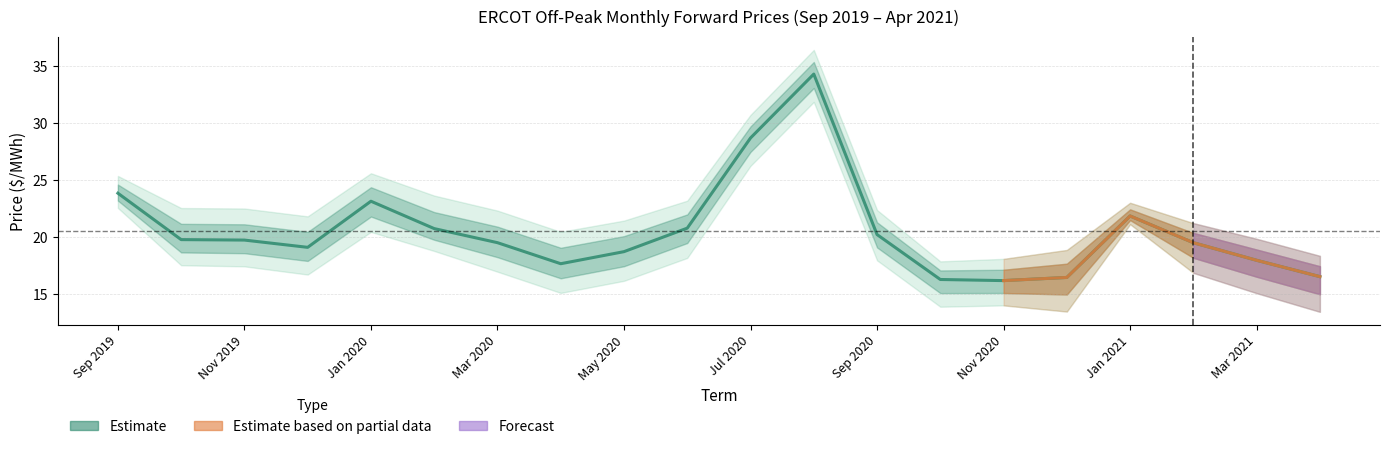

What is the label of the 14th point from the left?

Oct 2020